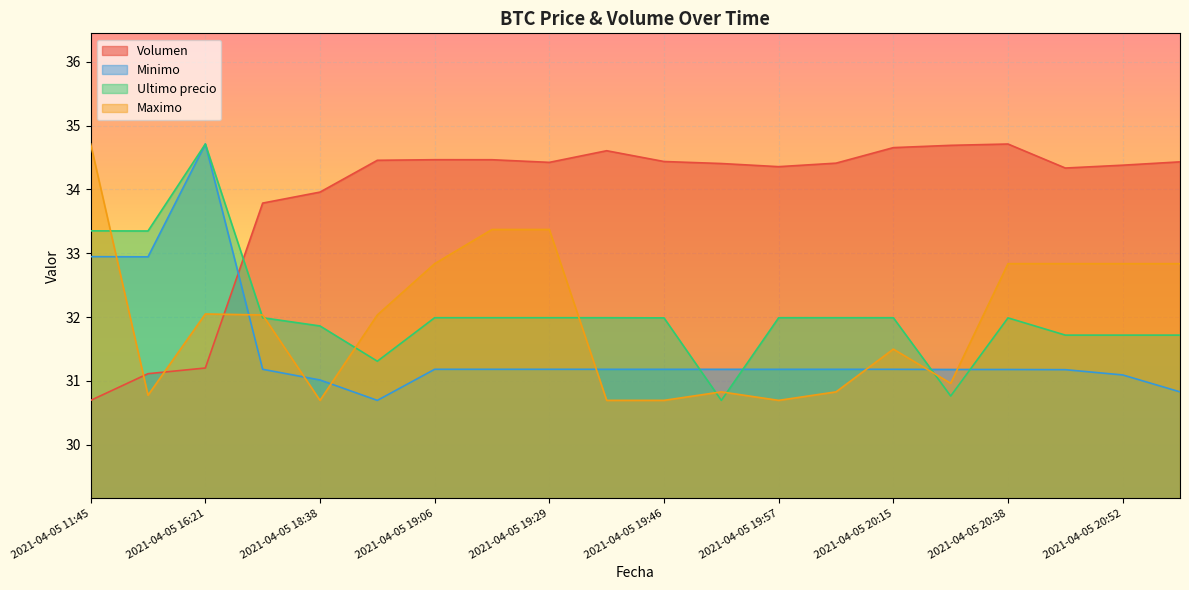

Which series has the largest range (max minus min)?

Volumen